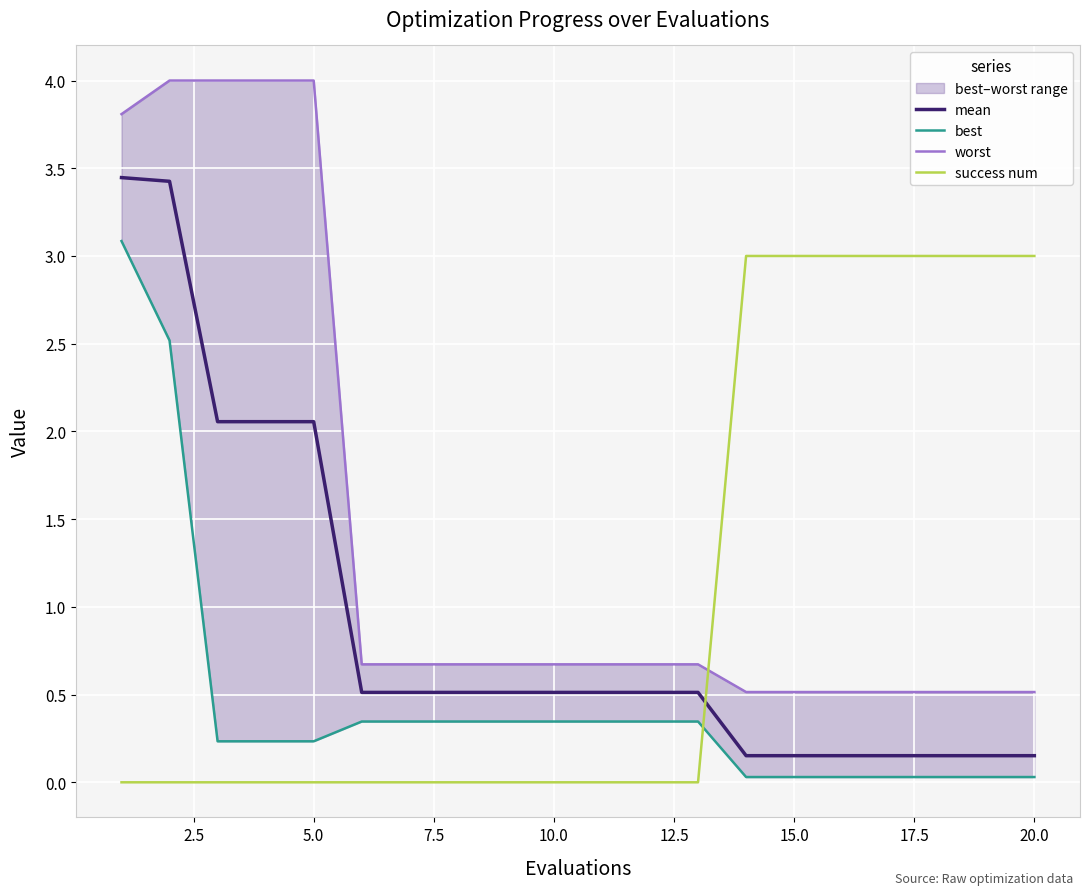

Count the number of data series in this chart.

4